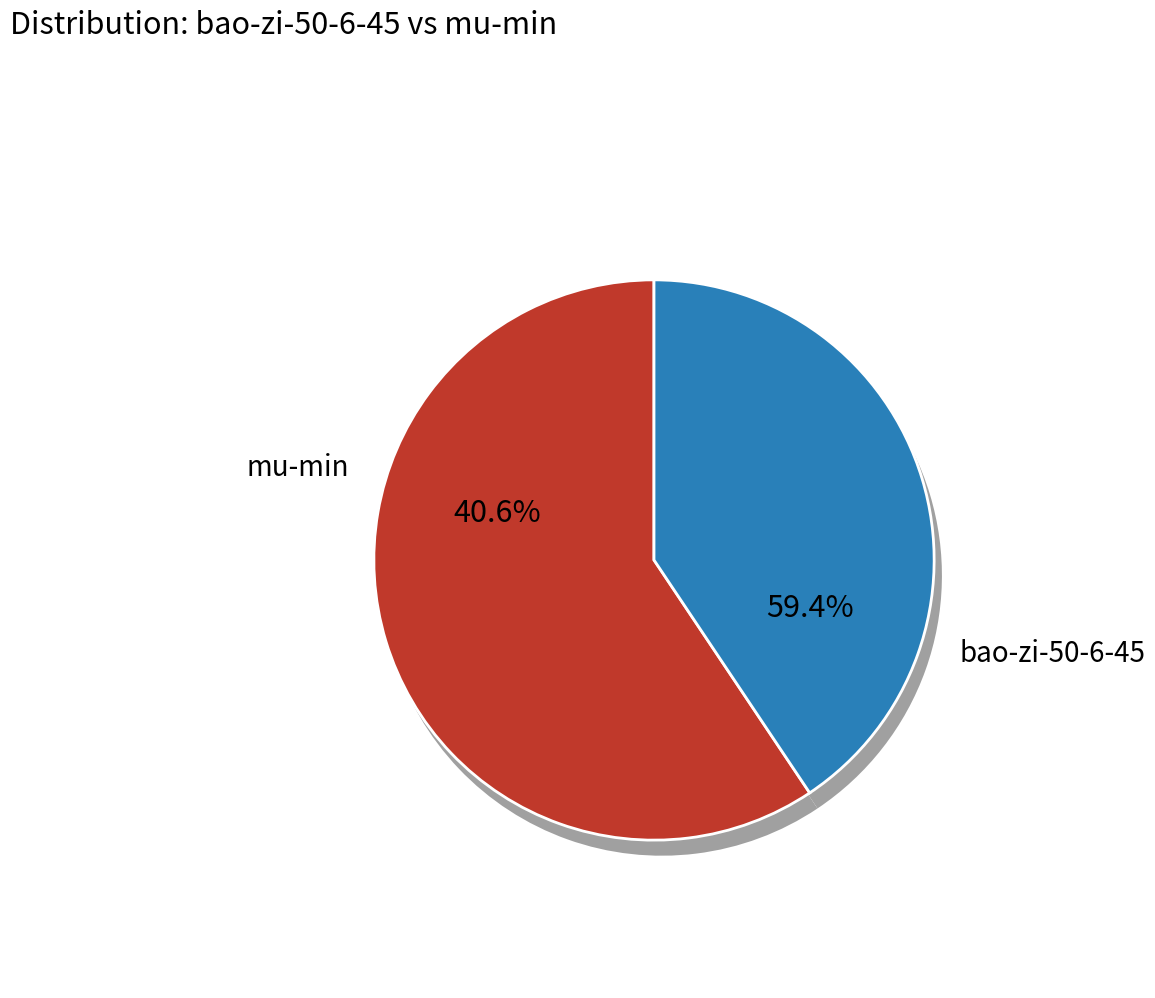

Rank the categories by value from highest to lowest.

bao-zi-50-6-45, mu-min